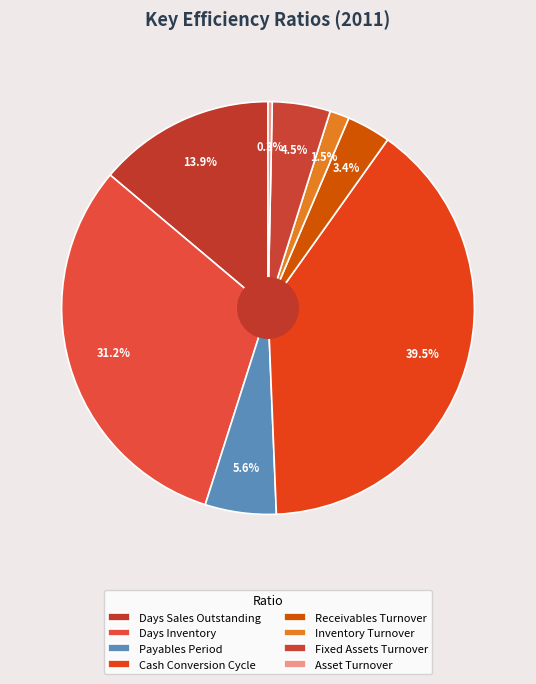

How many slices are in this pie chart?

8